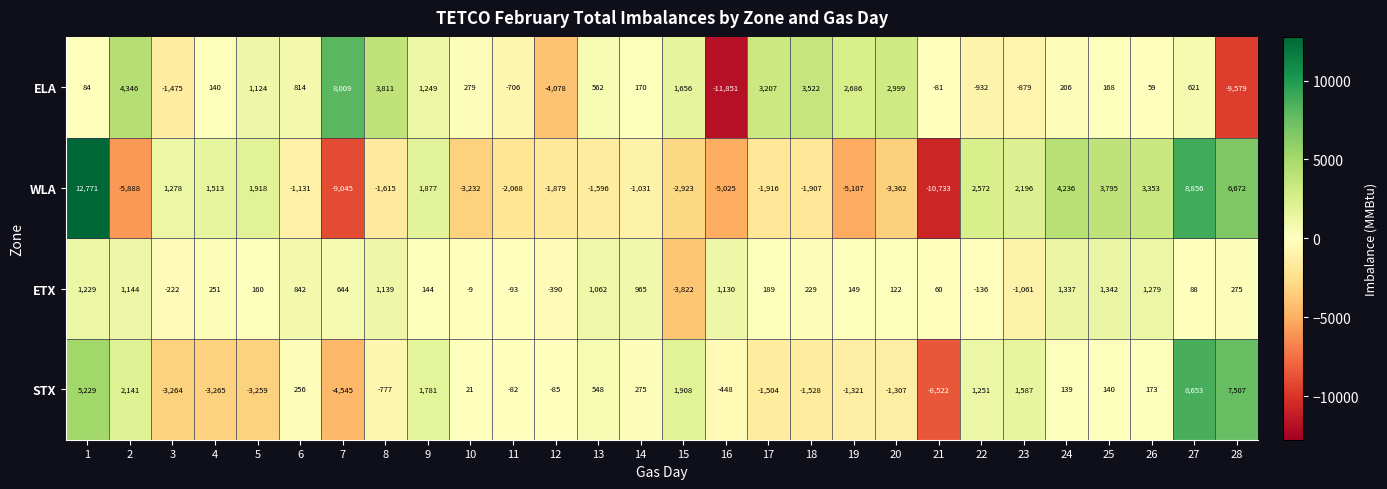

Which series changed the most between 4 and 24?

STX